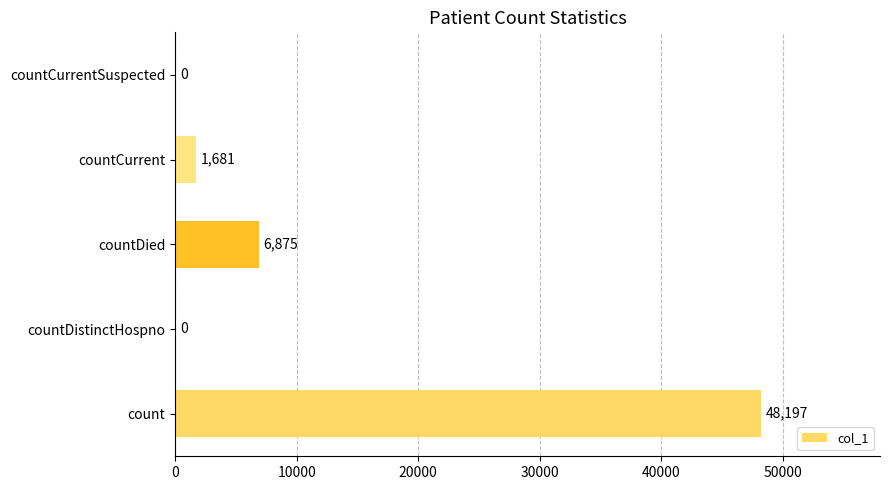

Reading top to bottom, what are all the values shown in this chart?

countCurrentSuspected=0	countCurrent=1681	countDied=6875	countDistinctHospno=0	count=48197